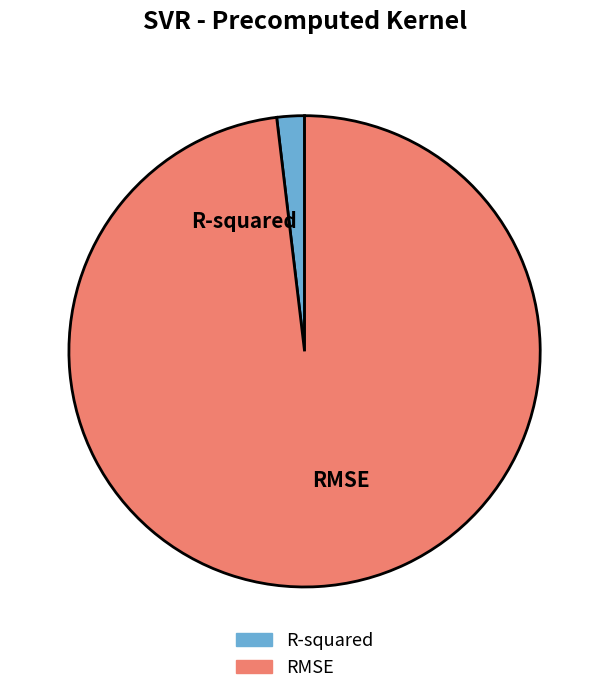

How many segments does this pie chart have?

2